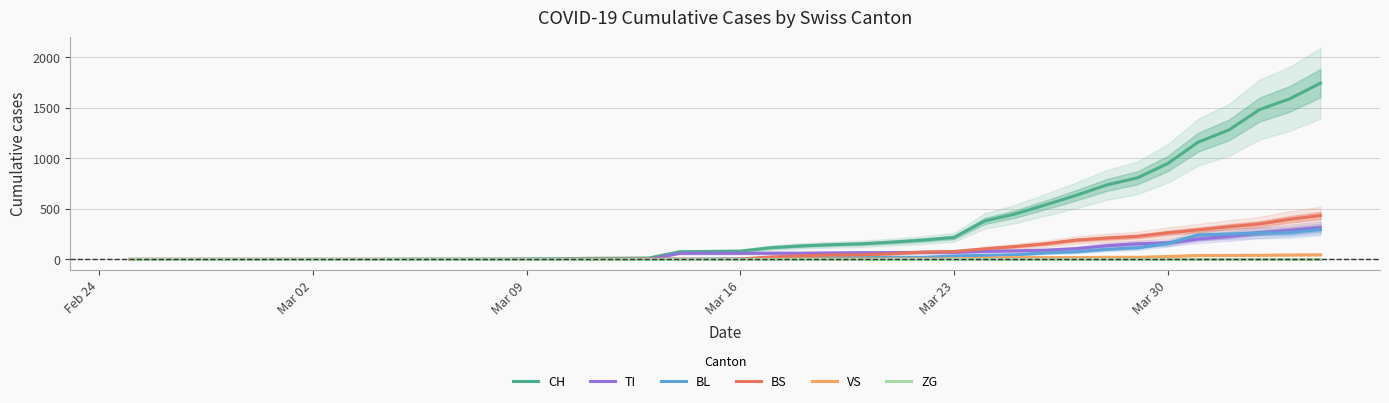

How many series are shown in this chart?

6